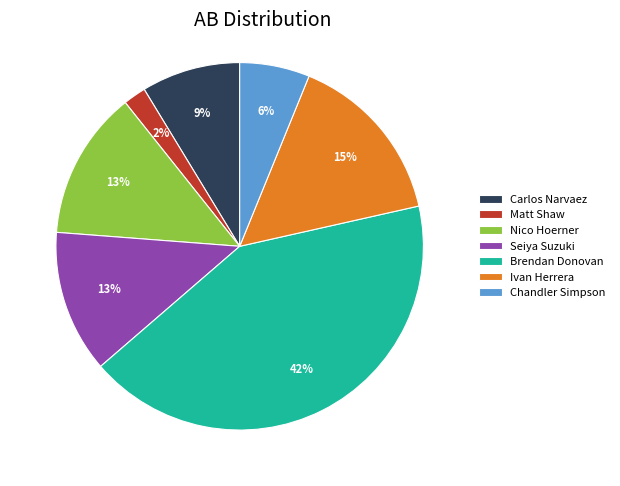

Which category has the smallest portion of the pie?

Matt Shaw